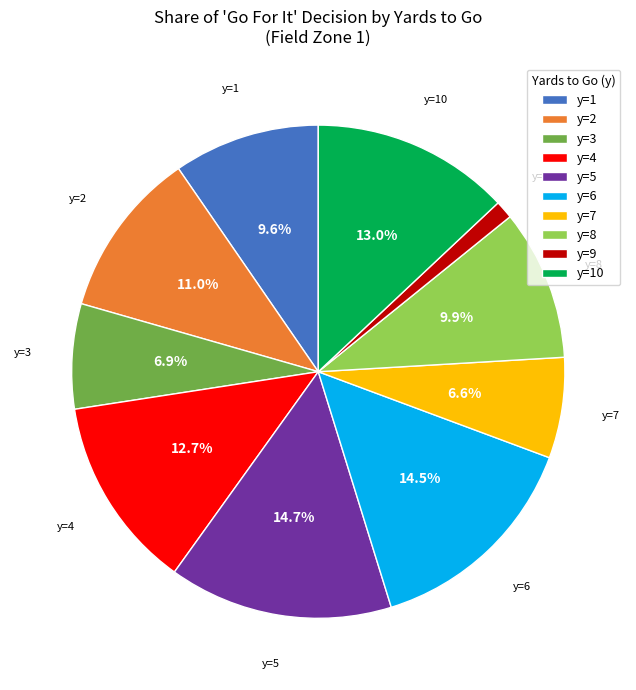

Between y=5 and y=1, which is larger?

y=5